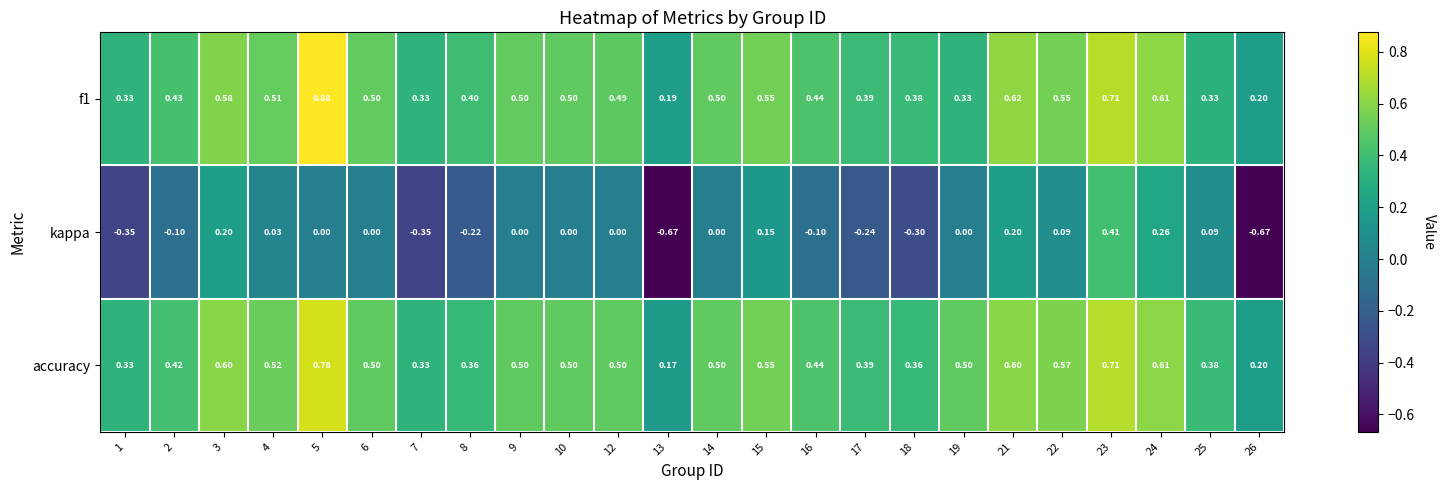

Between 15 and 26, which series saw the biggest shift?

kappa